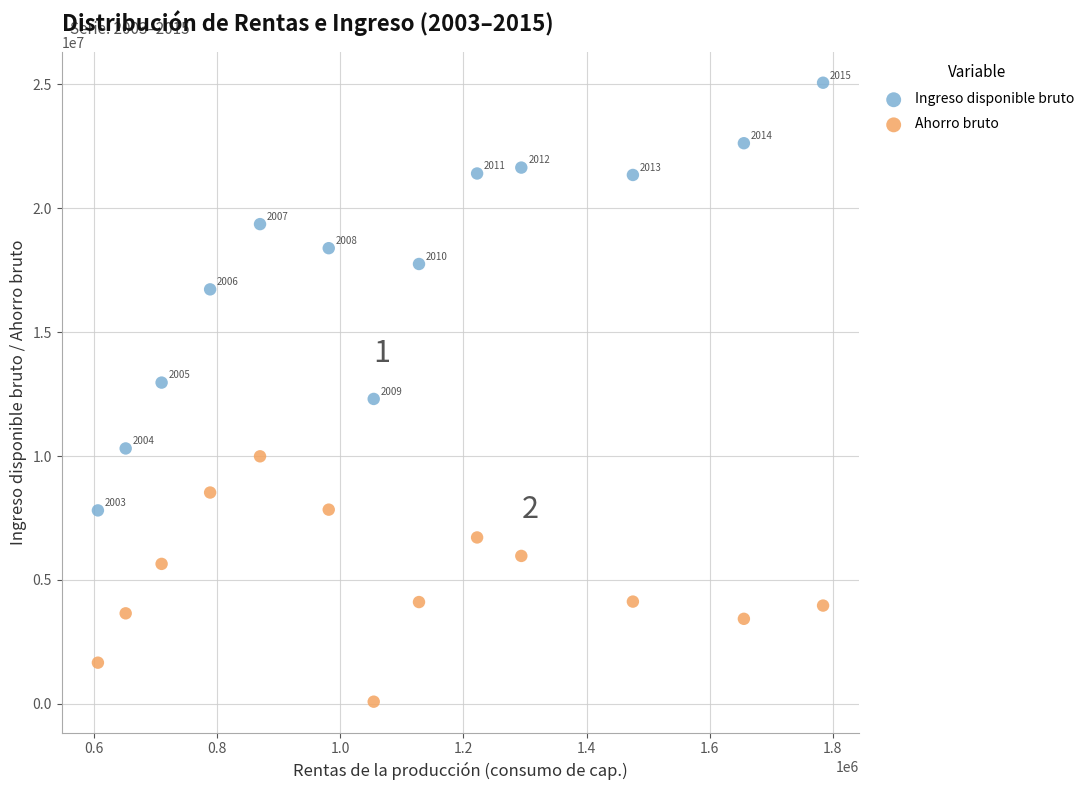

Which series contains the highest Y value?

Ingreso disponible bruto